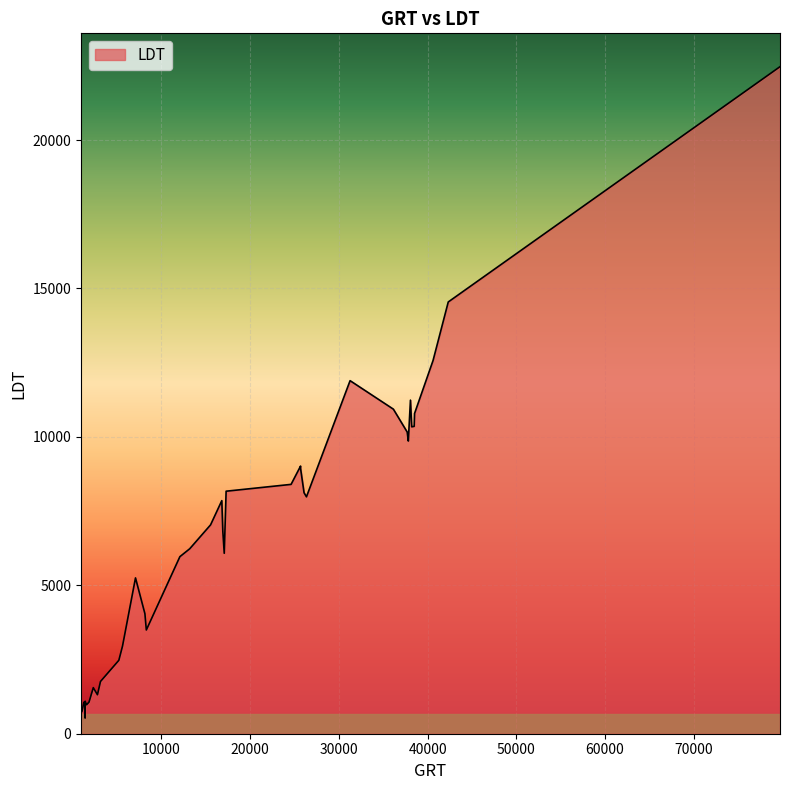

Read the value at 8134.

4043.7